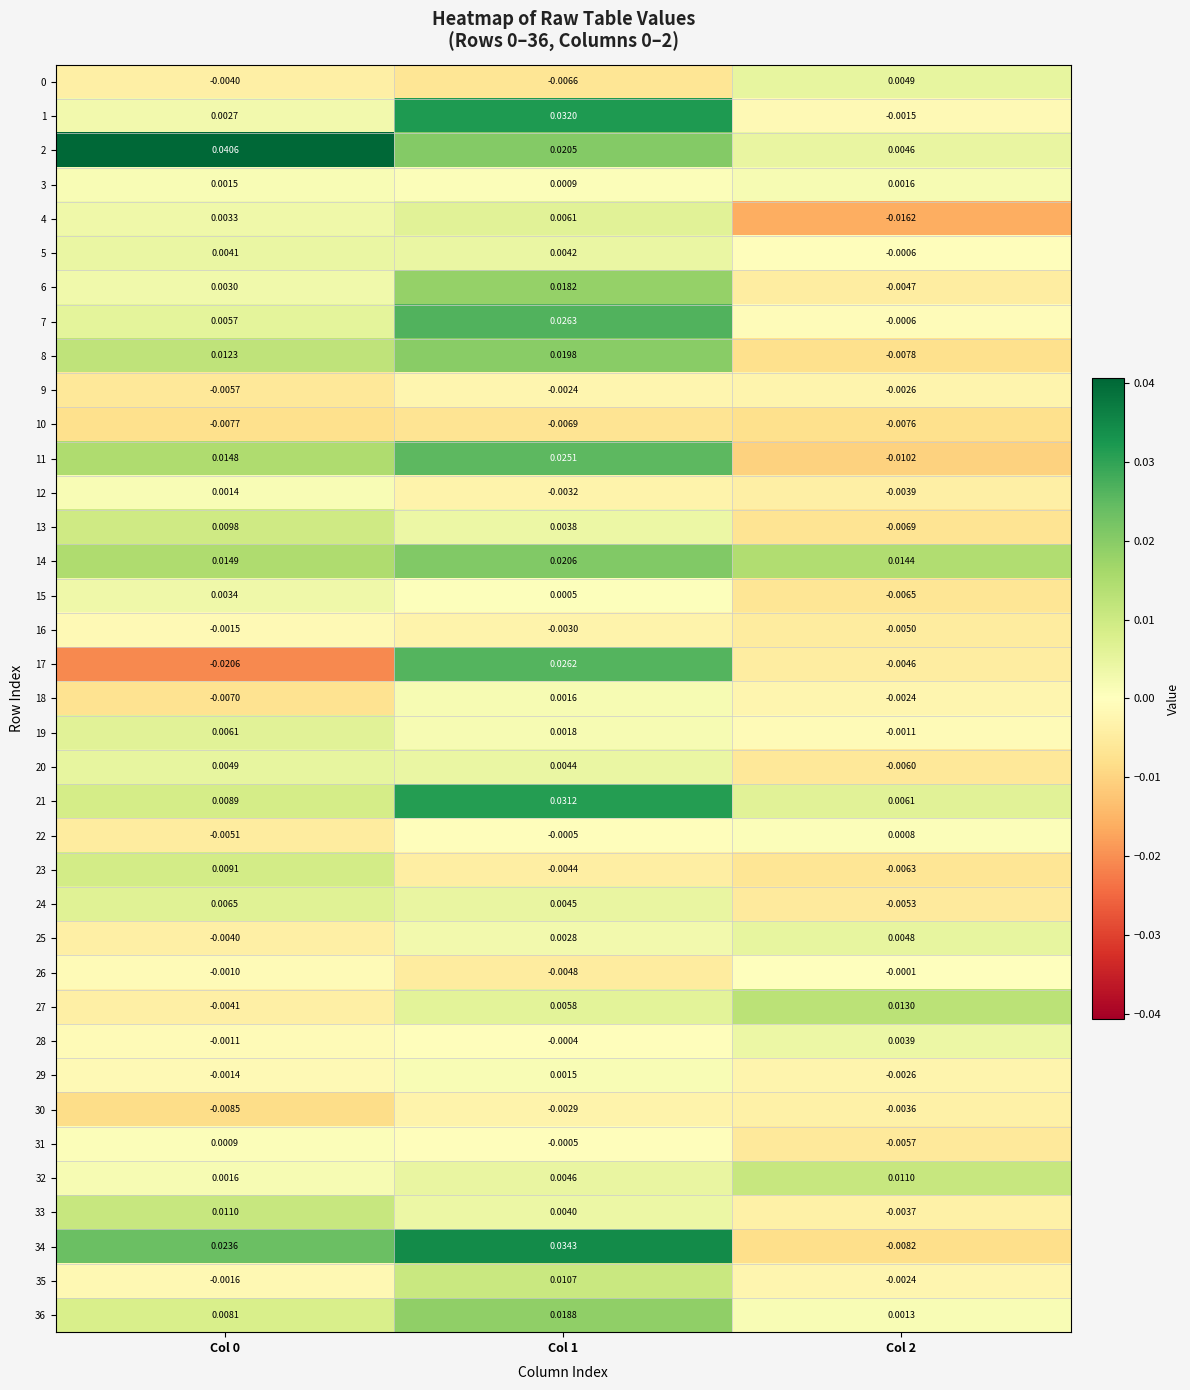

Count the number of data series in this chart.

37